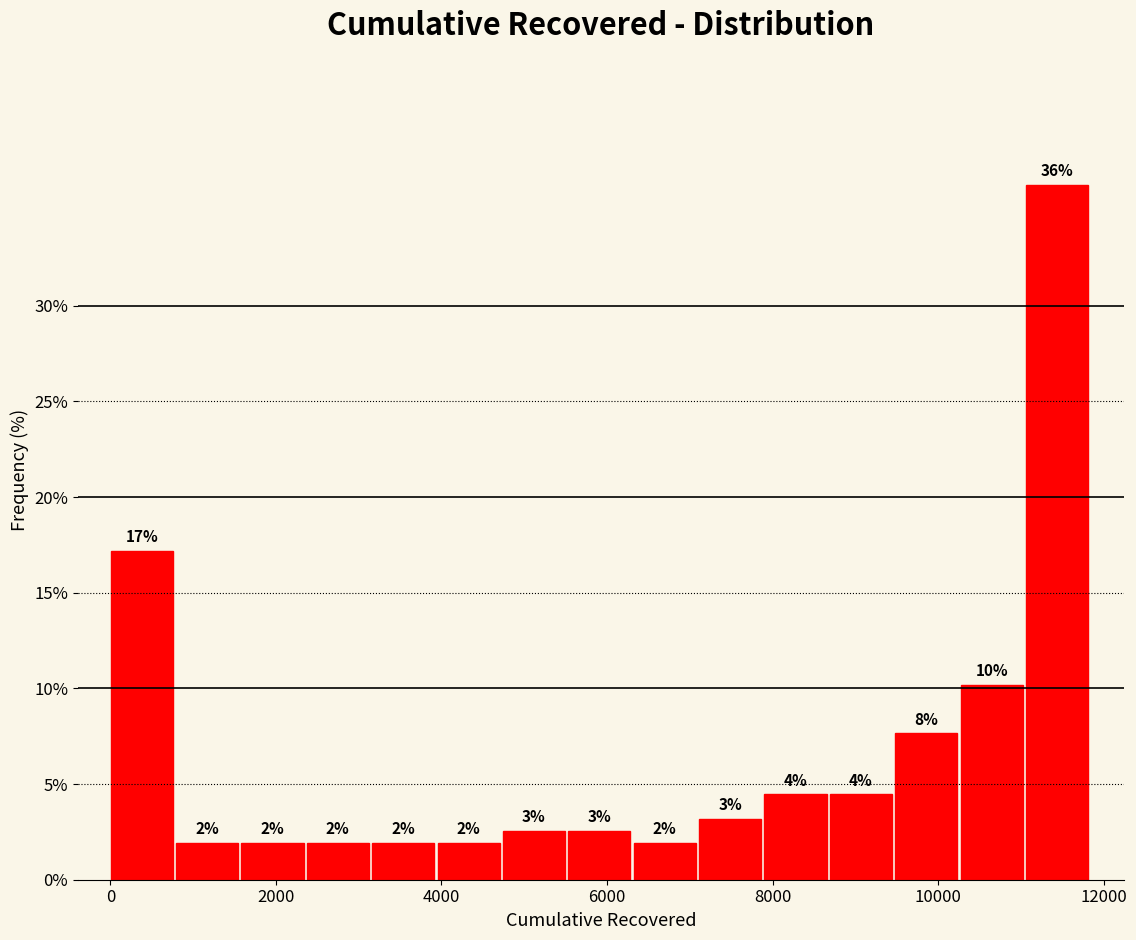

Around what value on the x-axis is the tallest bar? Give the approximate position of its centre, as read against the axis.

11400